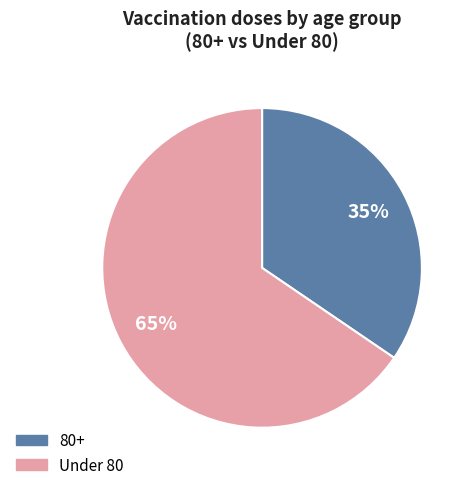

Approximately how many times larger is the value at Under 80 compared to 80+?

1.9